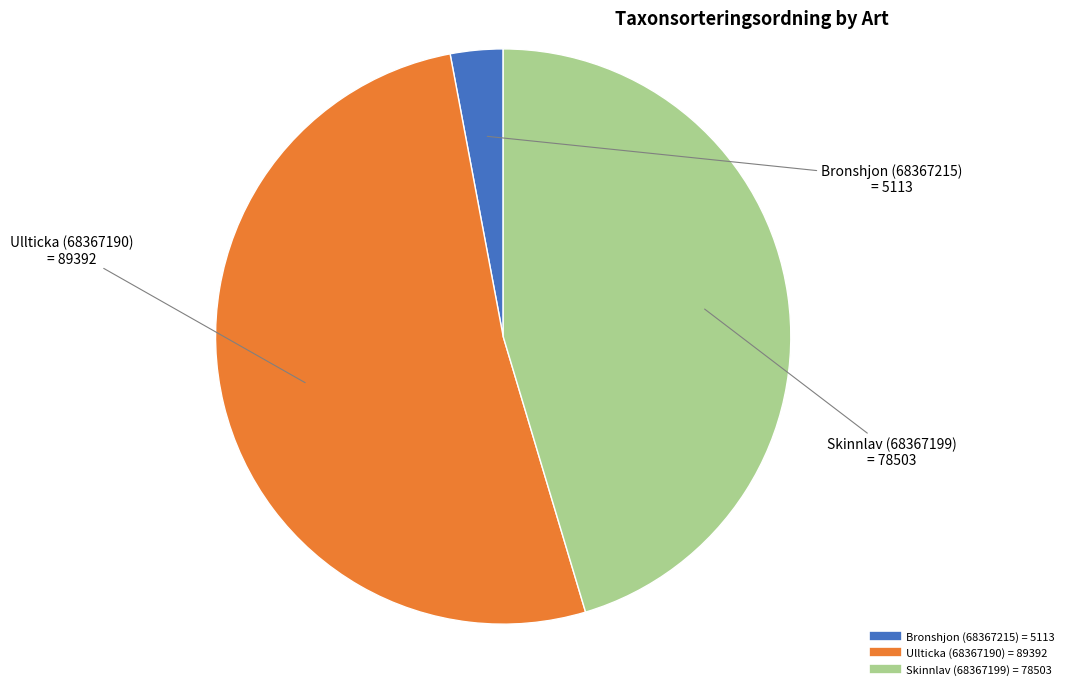

Count the number of slices in the pie.

3